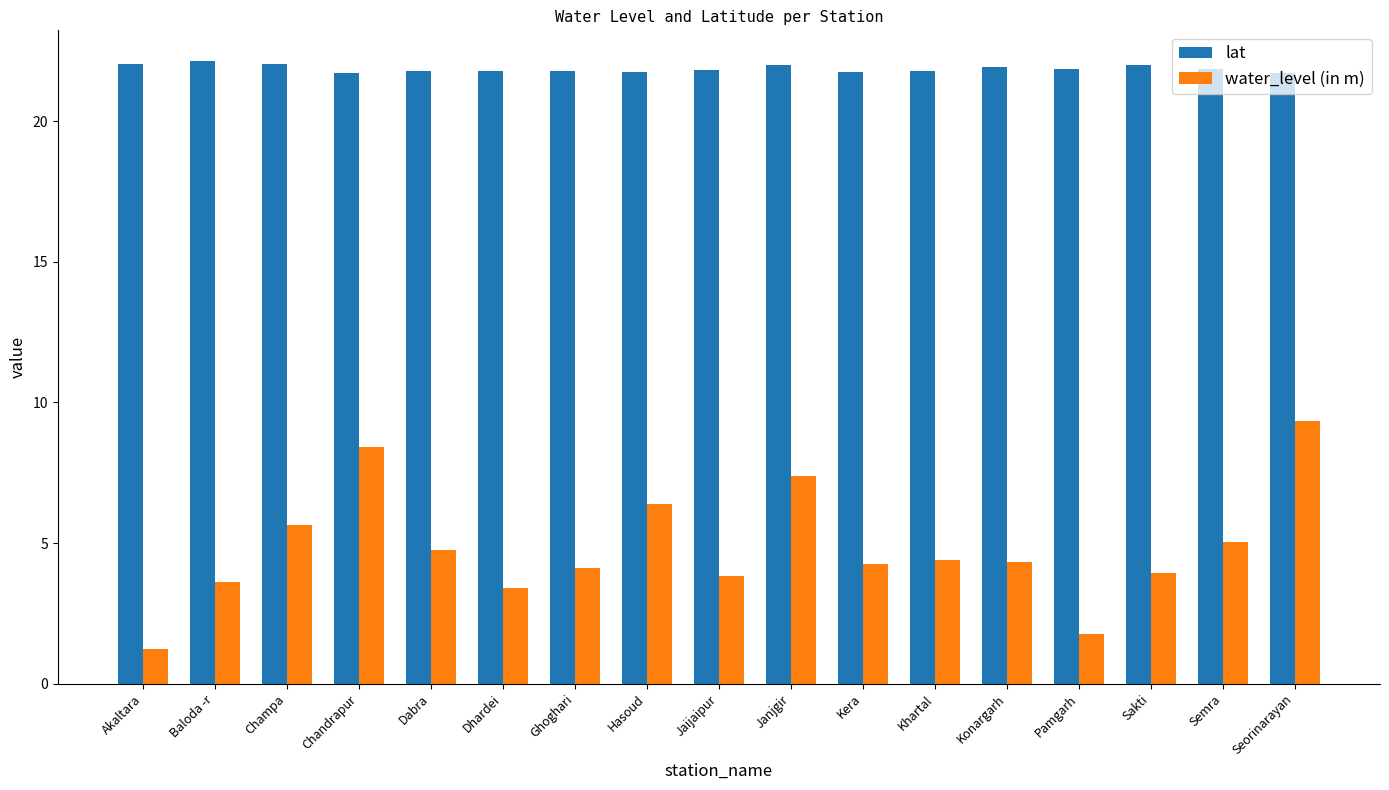

Is the value of lat at Kera greater than the value of water_level (in m) at Dabra?

Yes